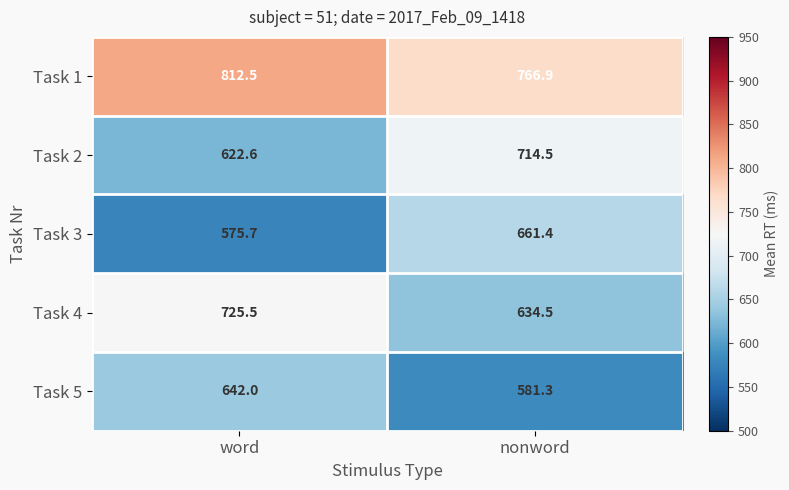

What is the difference between the Task 4 values at word and nonword?

91.0